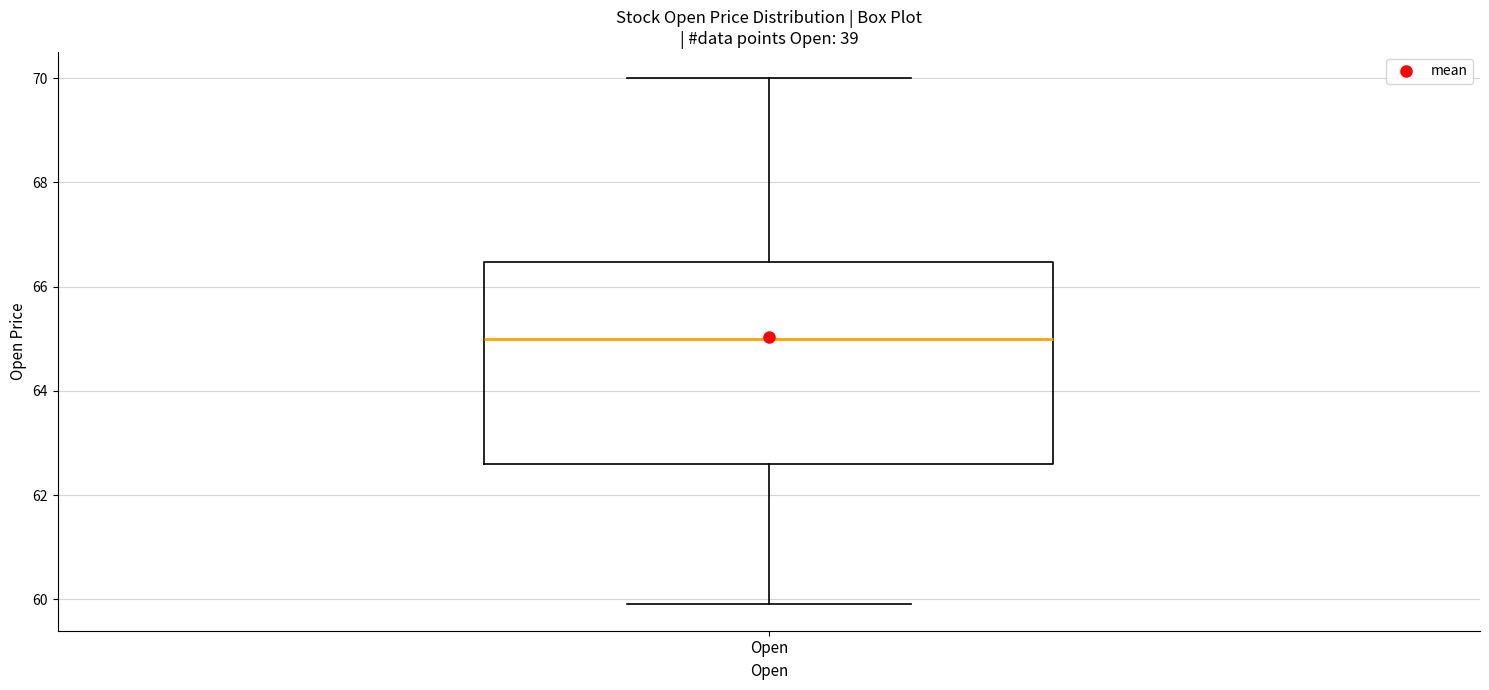

Read this box plot against the y-axis: the position of the median line, the range covered by the box, and the ends of both whiskers. The values are not printed on the chart, so give them approximately, as read against the axis.

median 65.0, box 62.6 to 66.4, whiskers 60.0 to 70.0